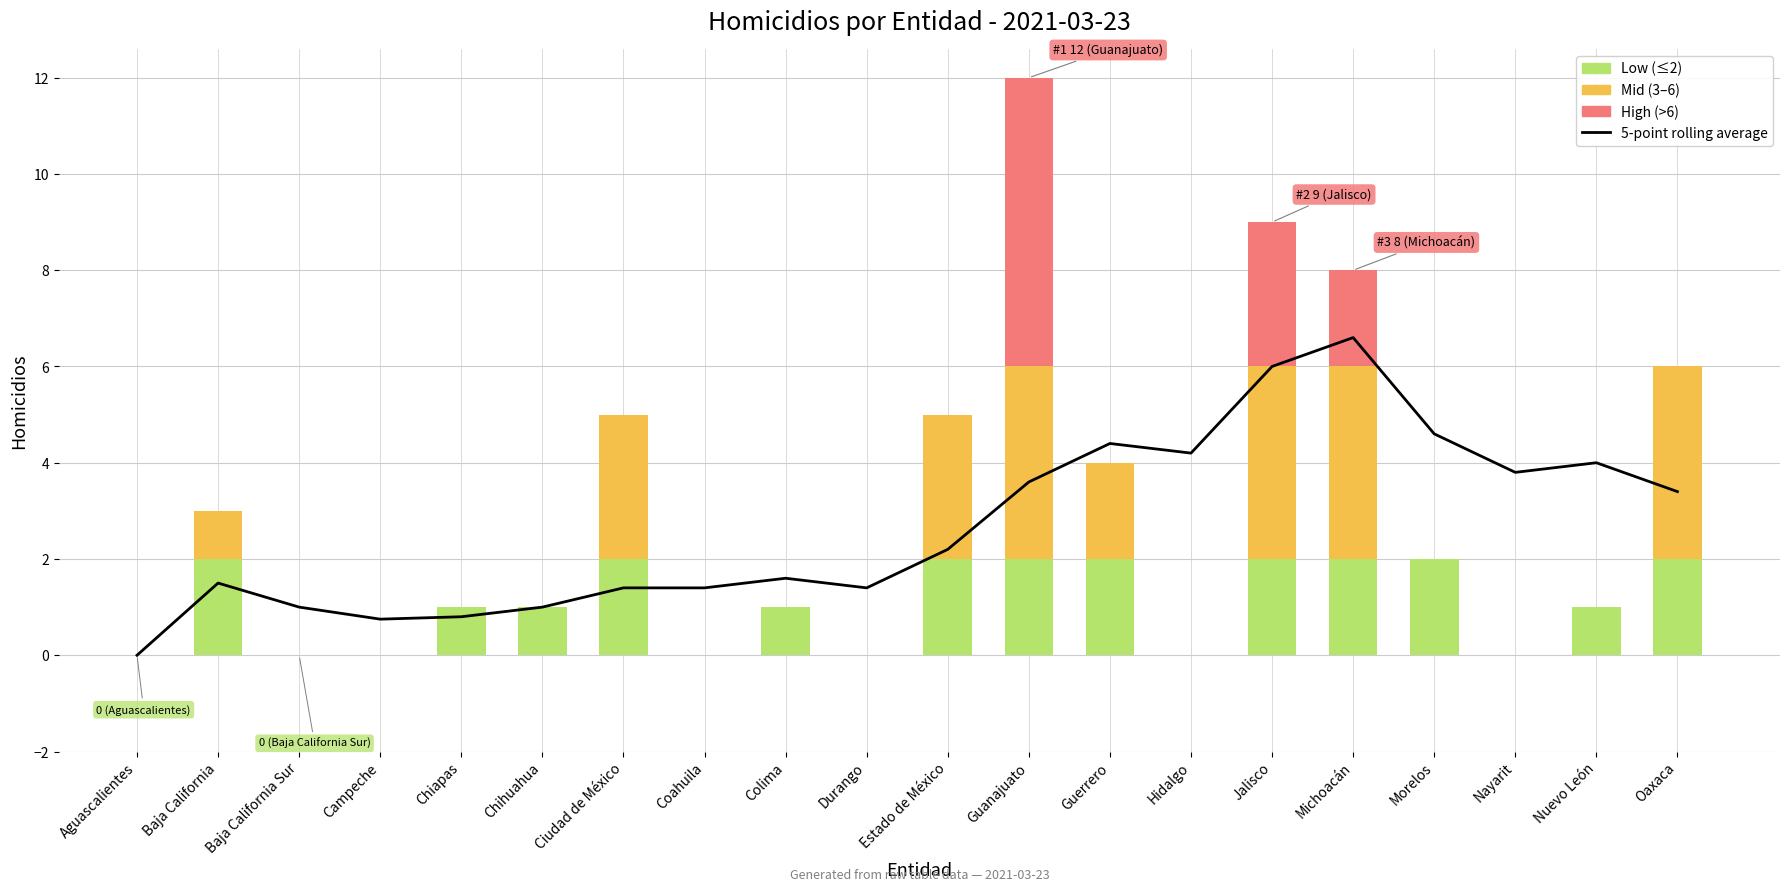

Reading left to right, what are all the values shown in this chart?

0.0	1.5	1.0	0.8	0.8	1.0	1.4	1.4	1.6	1.4	2.2	3.6	4.4	4.2	6.0	6.6	4.6	3.8	4.0	3.4